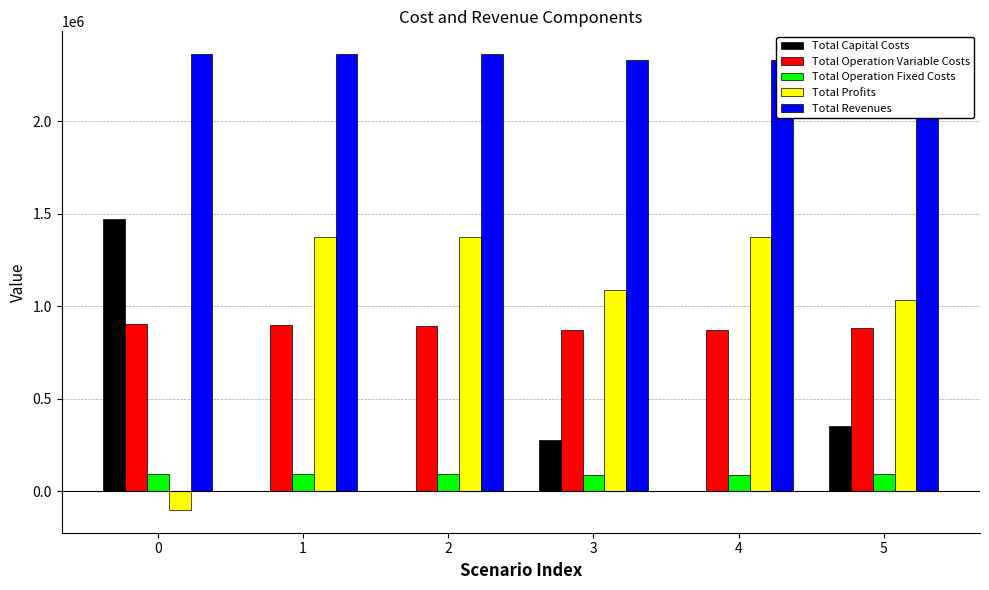

Are the bars grouped side by side (vs. stacked)?

Yes